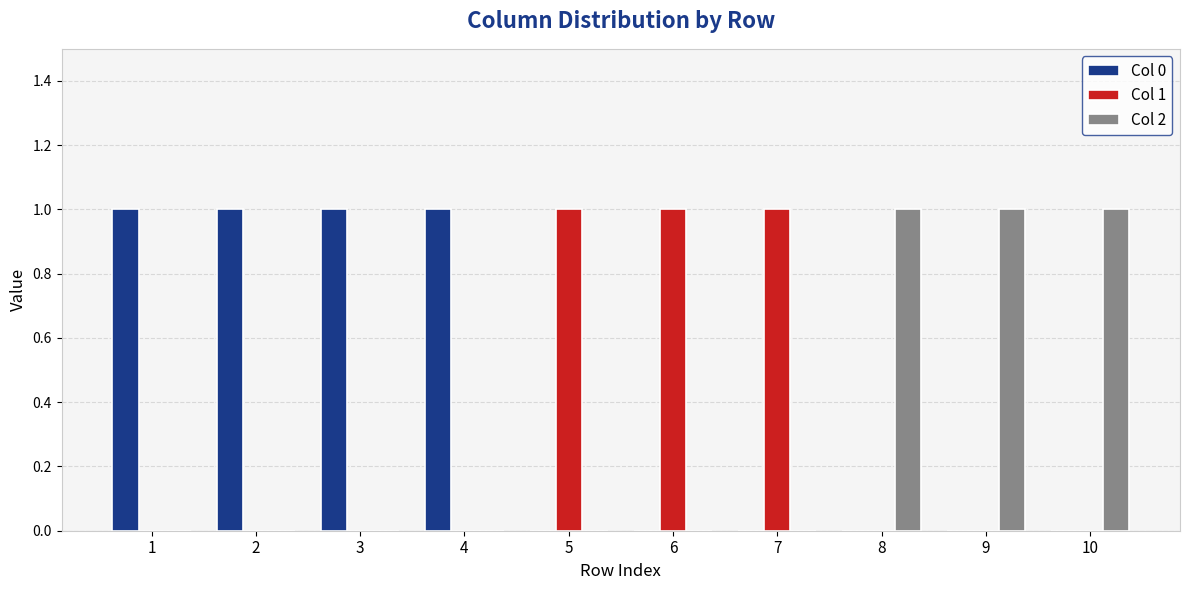

Is it true that Col 1 equals 1 at 1?

False